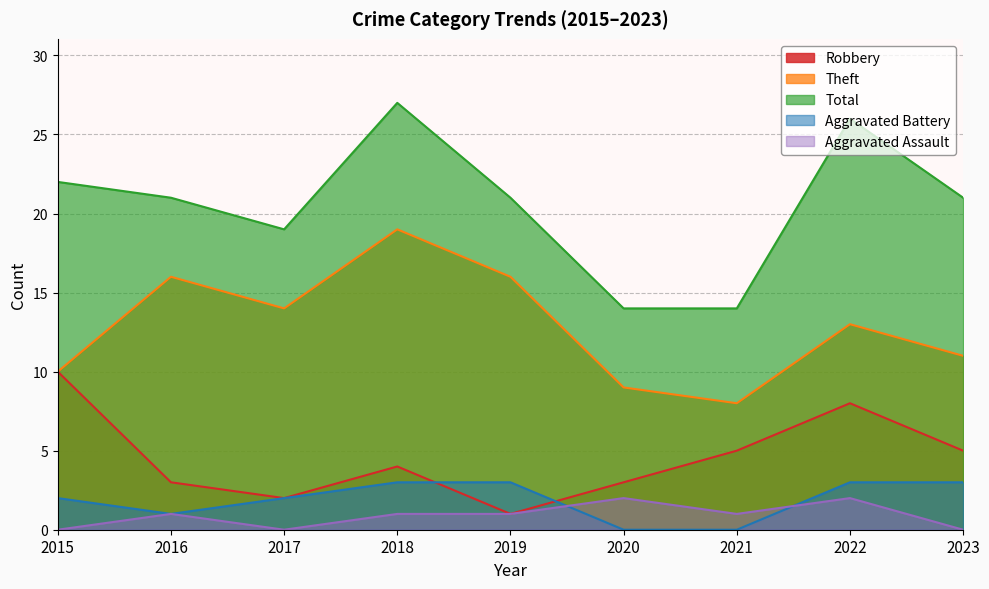

Is the value of Total at 2019 greater than the value of Aggravated Battery at 2016?

Yes